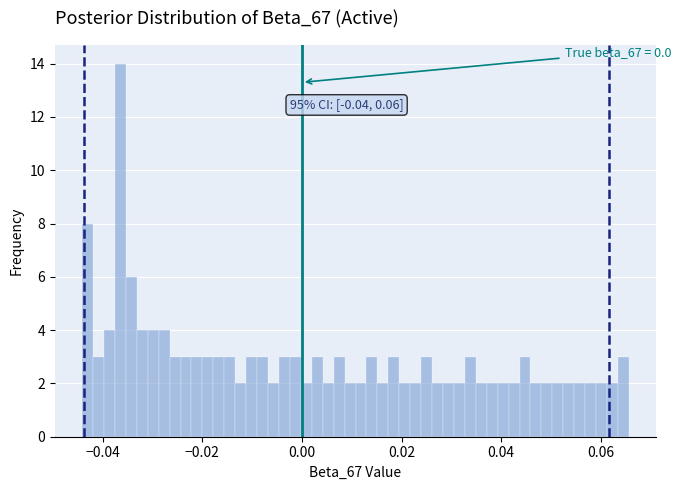

Around what value on the x-axis is the tallest bar? Give the approximate position of its centre, as read against the axis.

-0.036